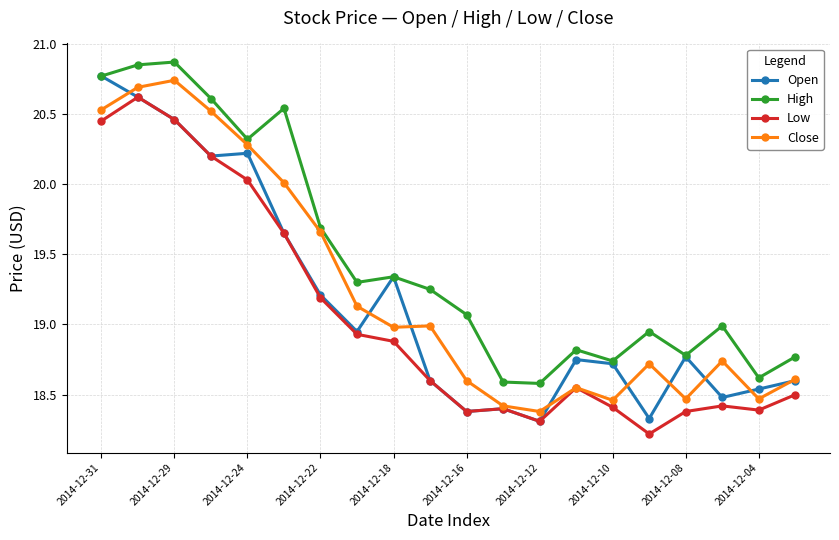

What is the lowest value of the Close series?

18.4